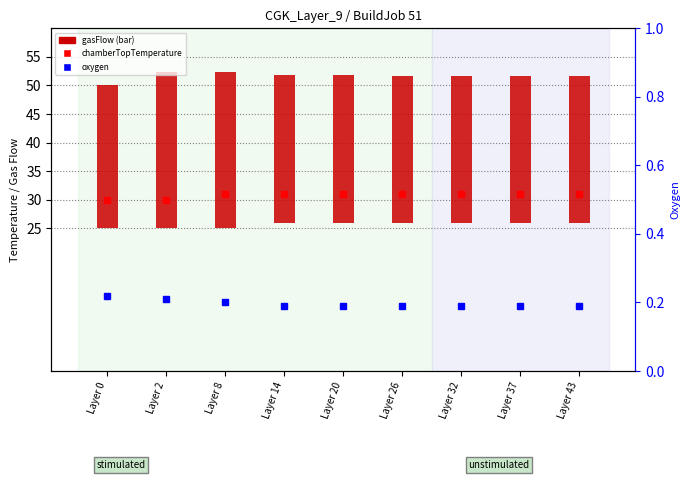

The oxygen series shows 0.1 at Layer 32. True or false?

False